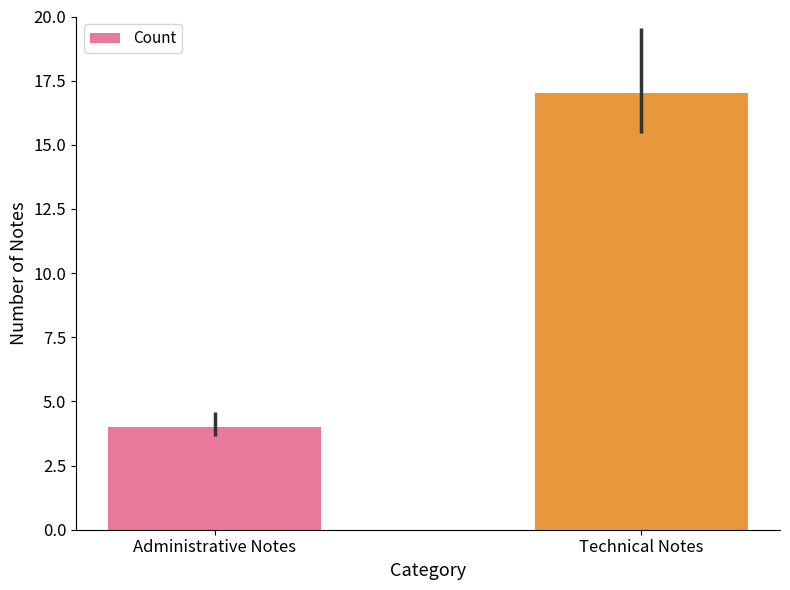

What is the smallest value displayed?

4